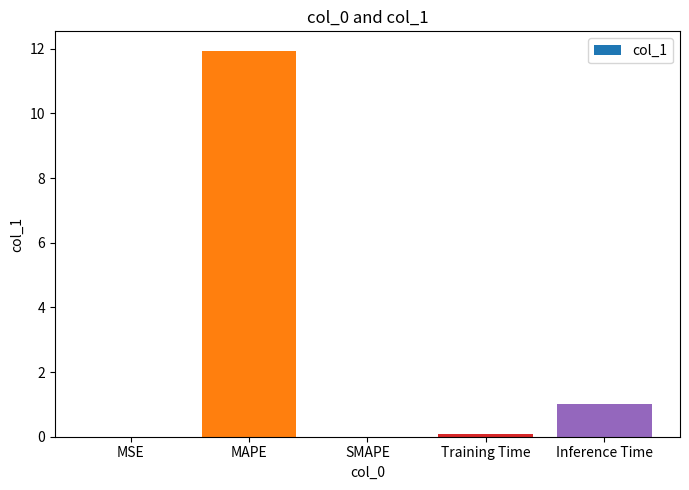

Between MSE and MAPE, which is larger?

MAPE